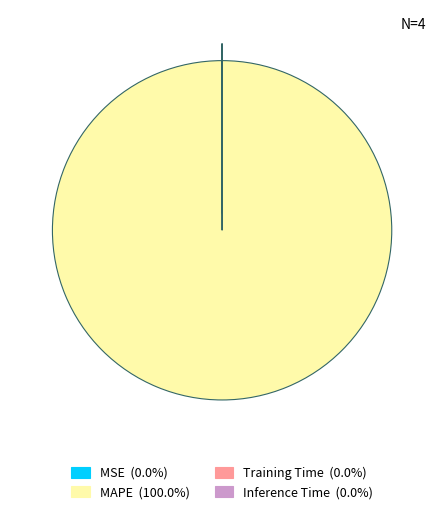

Which category has the biggest portion of the pie?

MAPE